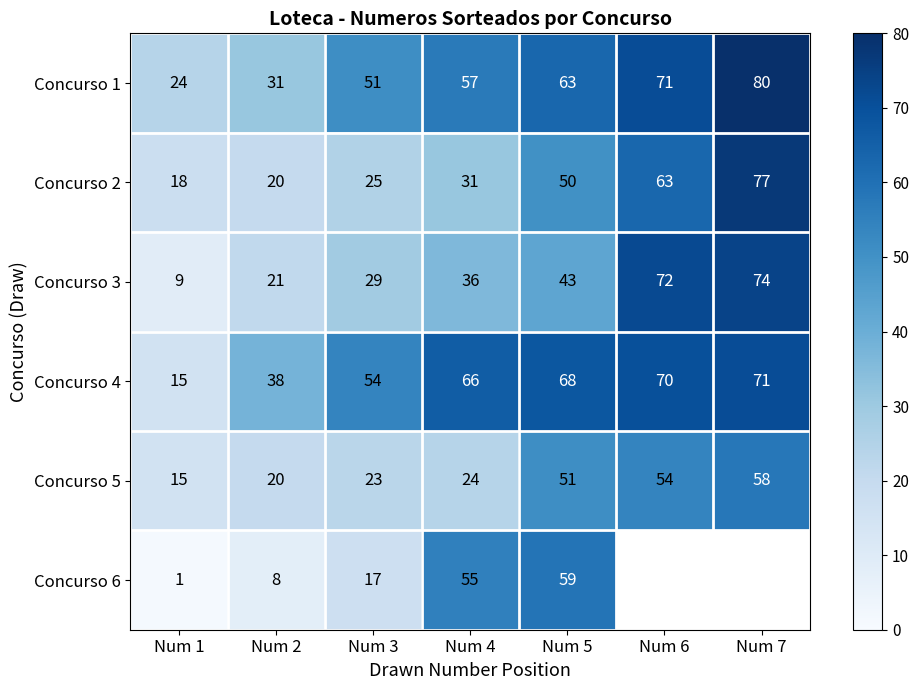

Rank the series at Num 4 from highest to lowest value.

Concurso 4, Concurso 1, Concurso 6, Concurso 3, Concurso 2, Concurso 5